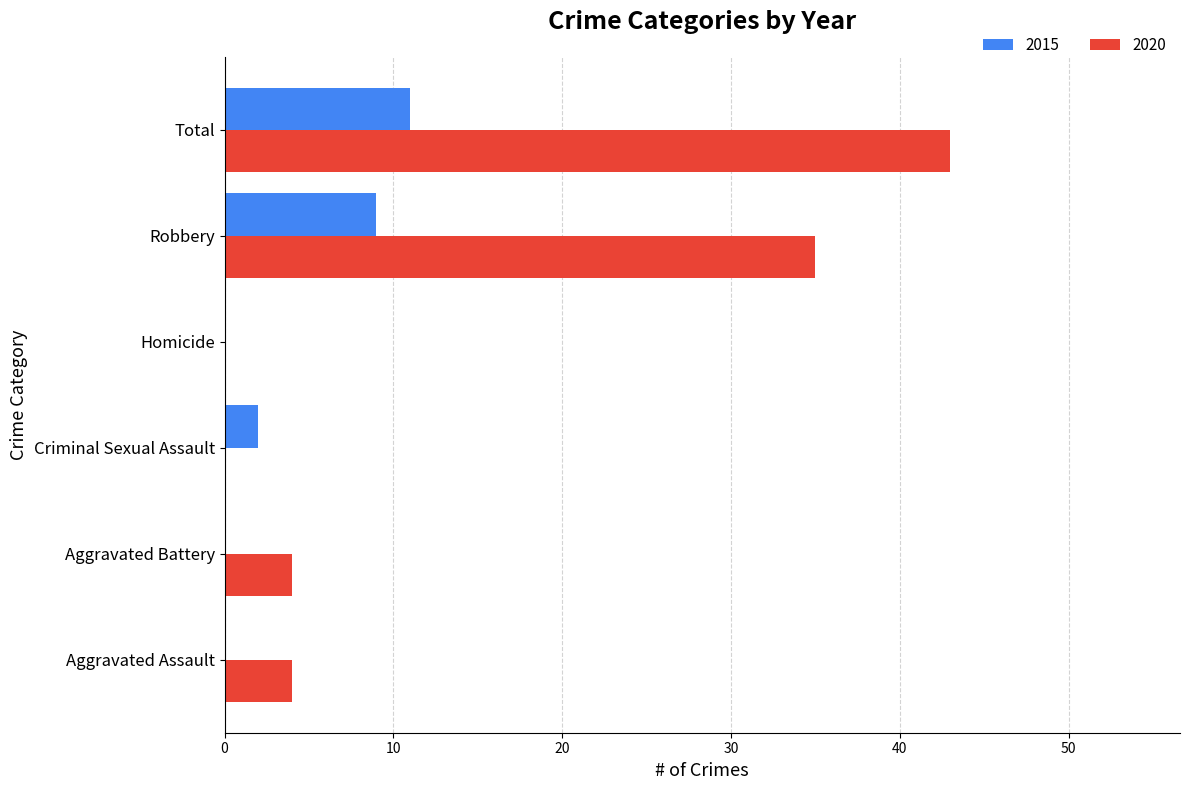

At which label is 2015 closest to 5?

Criminal Sexual Assault